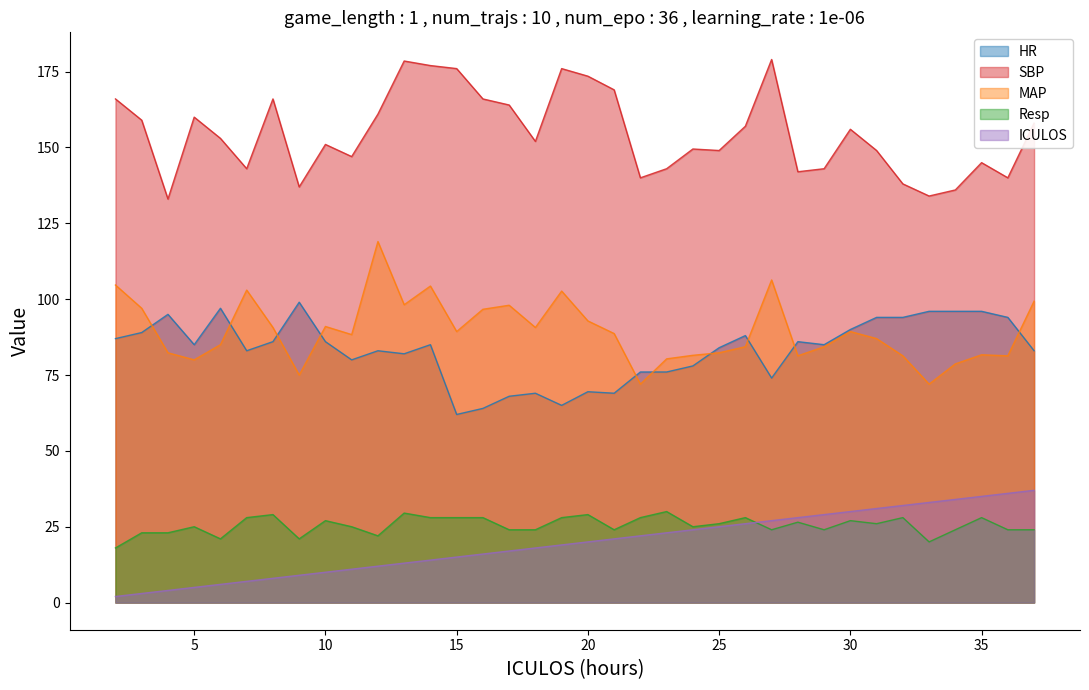

What value does the Resp series have at 4?

23.0